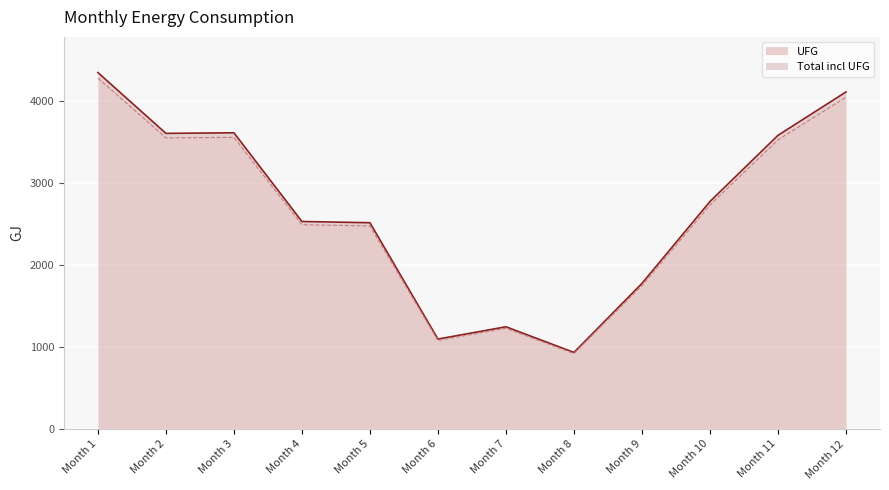

What is the difference between the maximum and minimum values in the Total incl UFG series?

3361